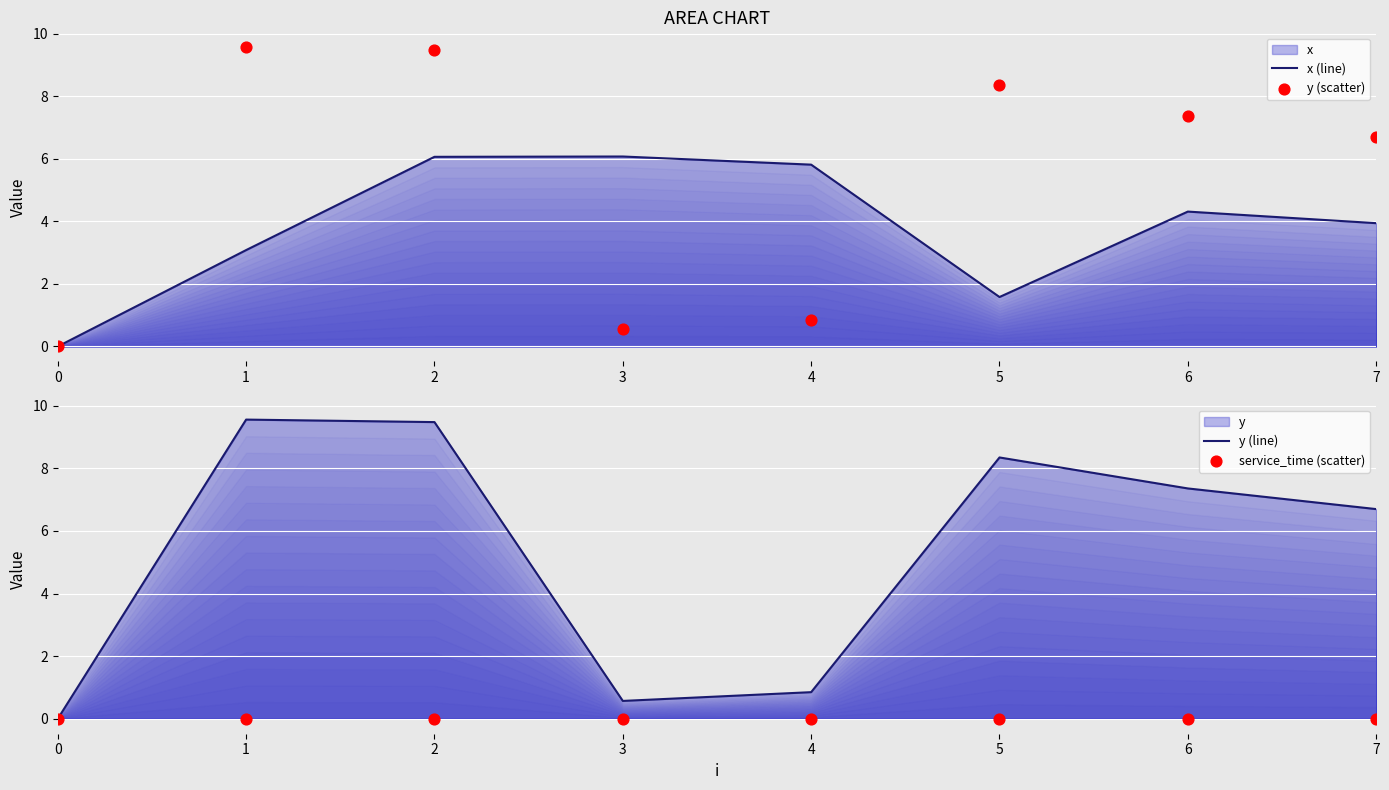

Which series contains the highest Y value?

y (scatter)